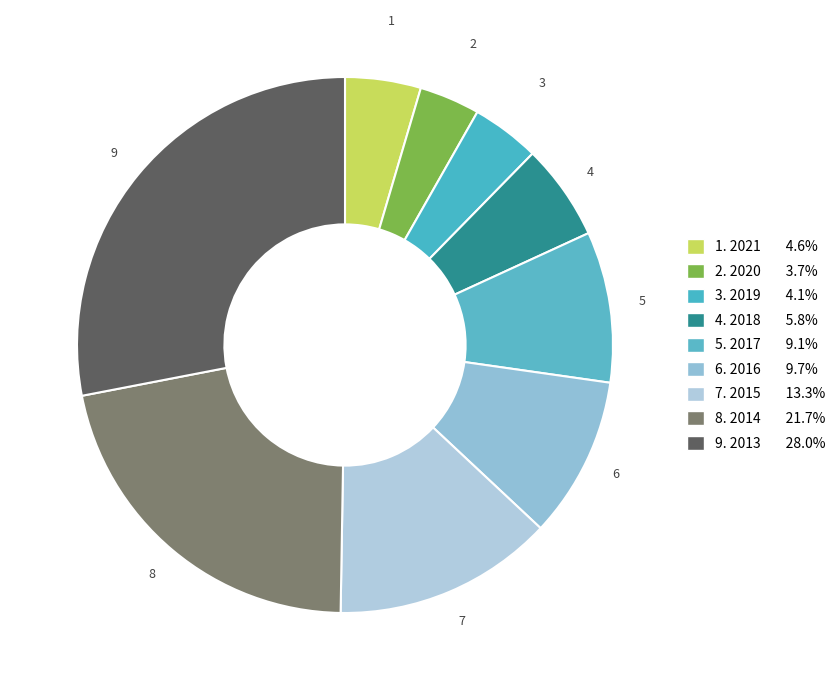

How many segments does this pie chart have?

9